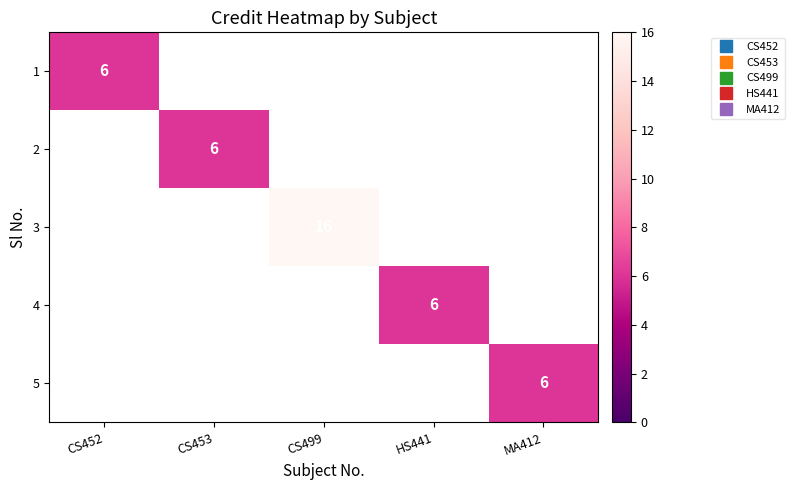

What is the approximate value of 1 at CS452?

6.0